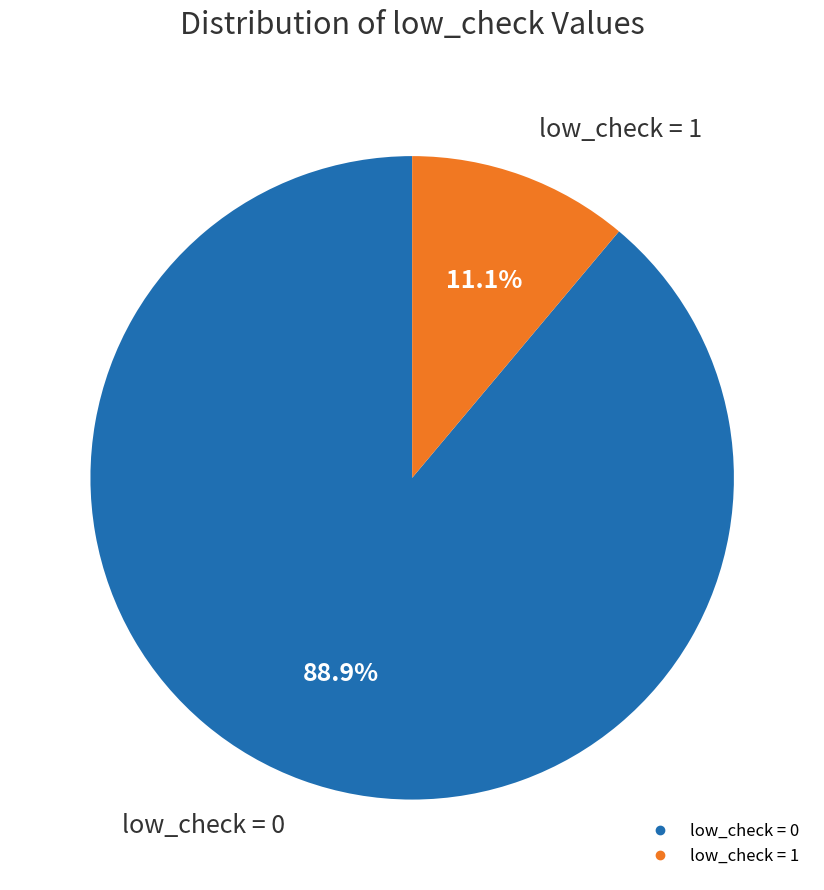

Does any single category account for the majority?

Yes